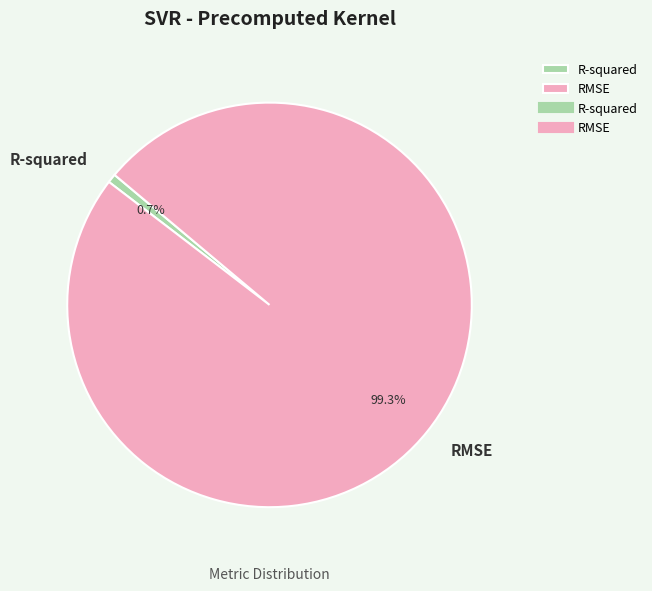

Is there a majority slice in this chart?

Yes